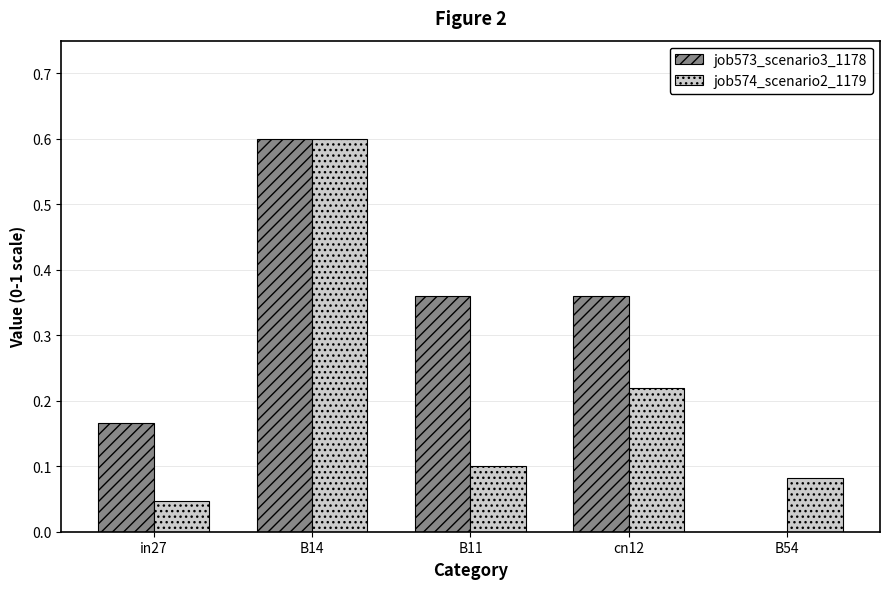

At which category is the sum across all series the highest?

B14